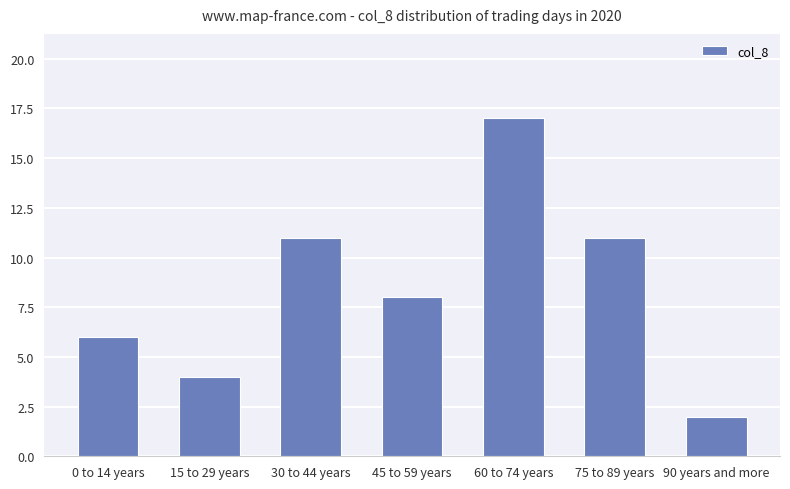

What is the ratio of the value at 60 to 74 years to the value at 30 to 44 years?

1.5